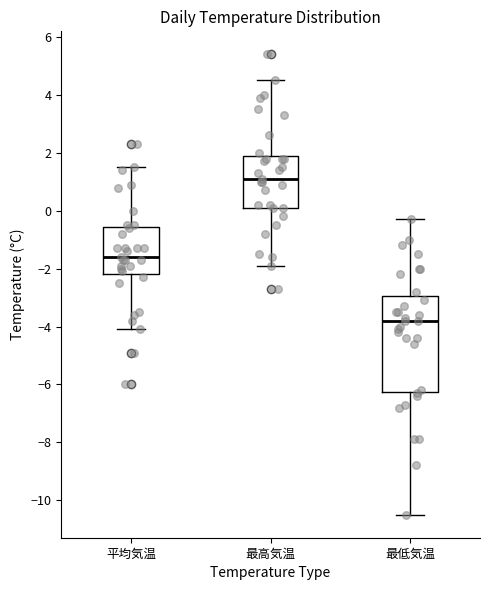

Which box's median line is the highest?

最高気温